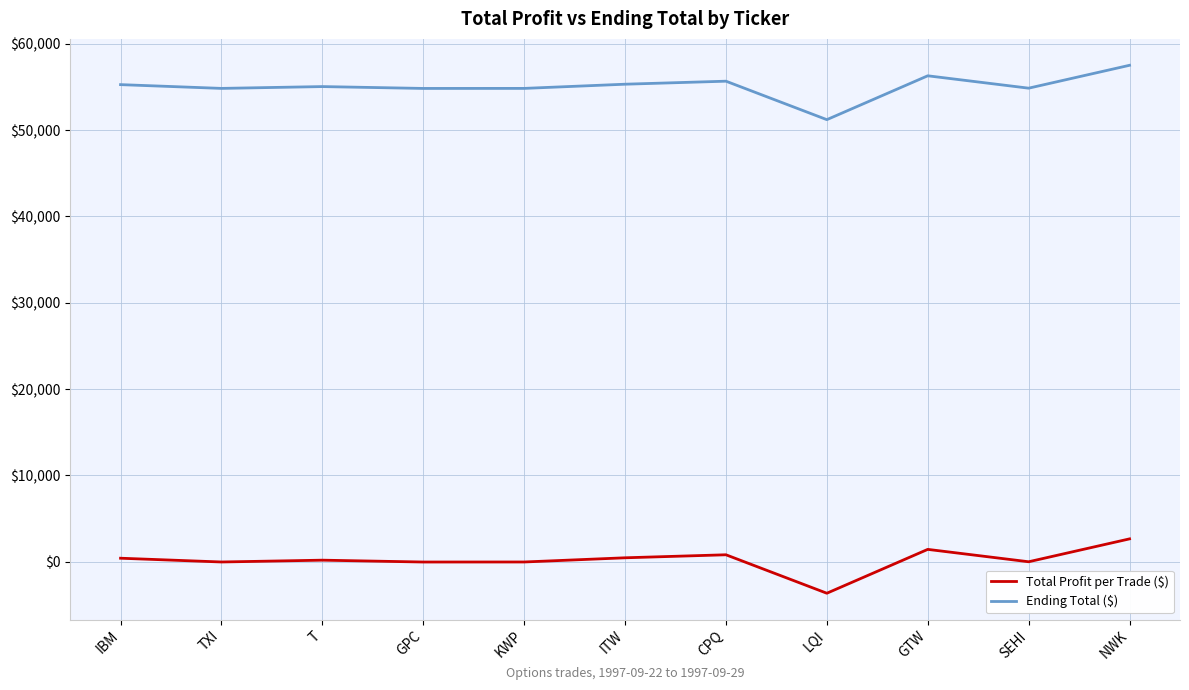

Which series has the largest total across all categories?

Ending Total ($)